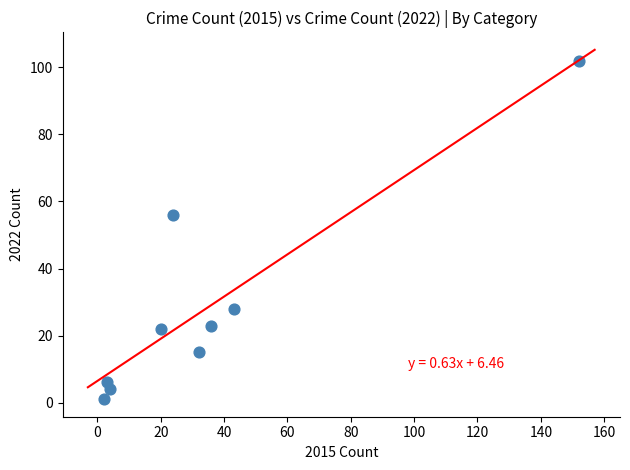

What is the range of X values (max minus min)?

150